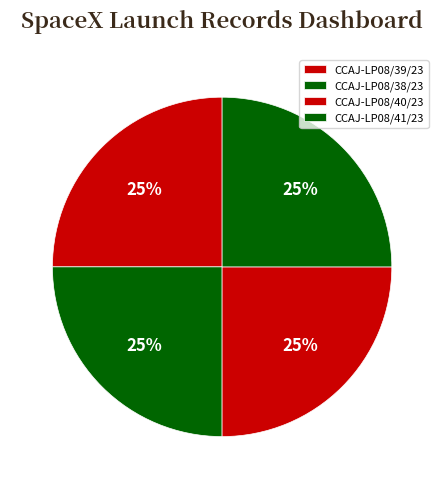

Does any single category account for the majority?

No